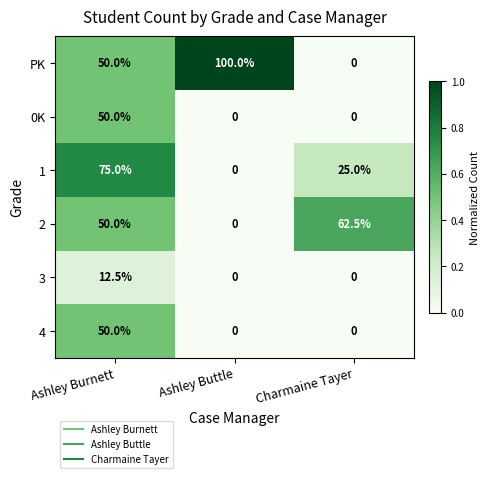

What is the difference between the 0K values at Ashley Burnett and Ashley Buttle?

50.0